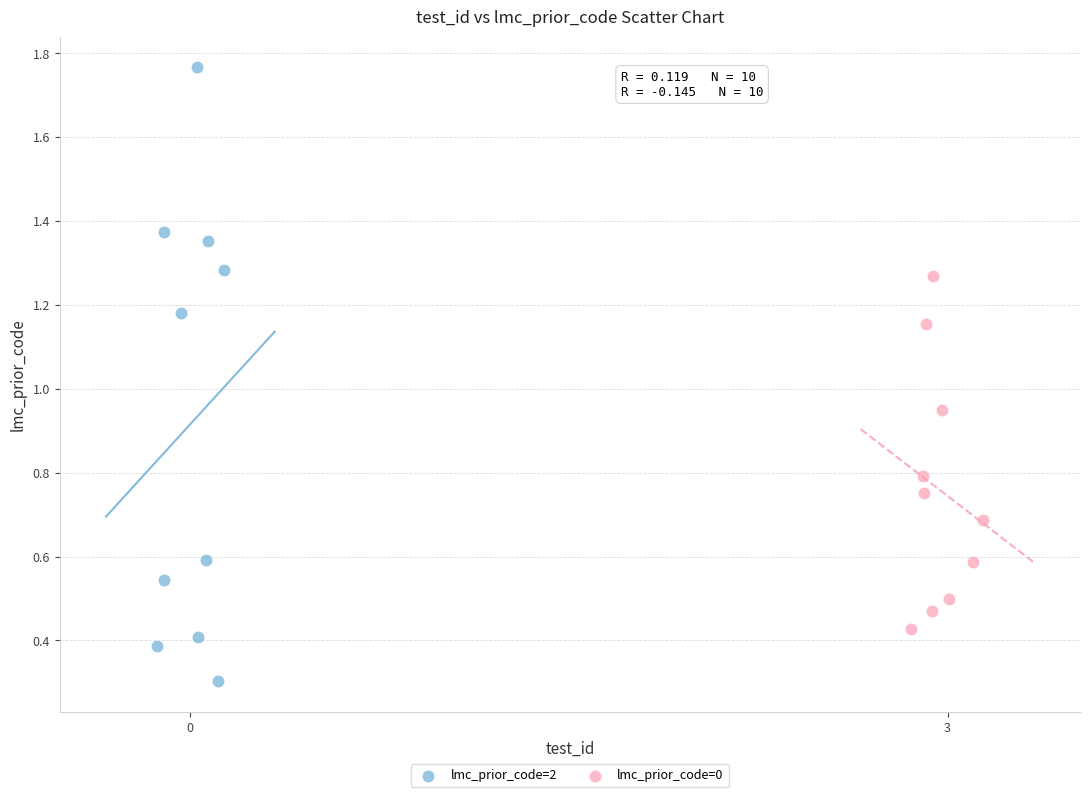

Which series has the largest Y range (max minus min)?

lmc_prior_code=2